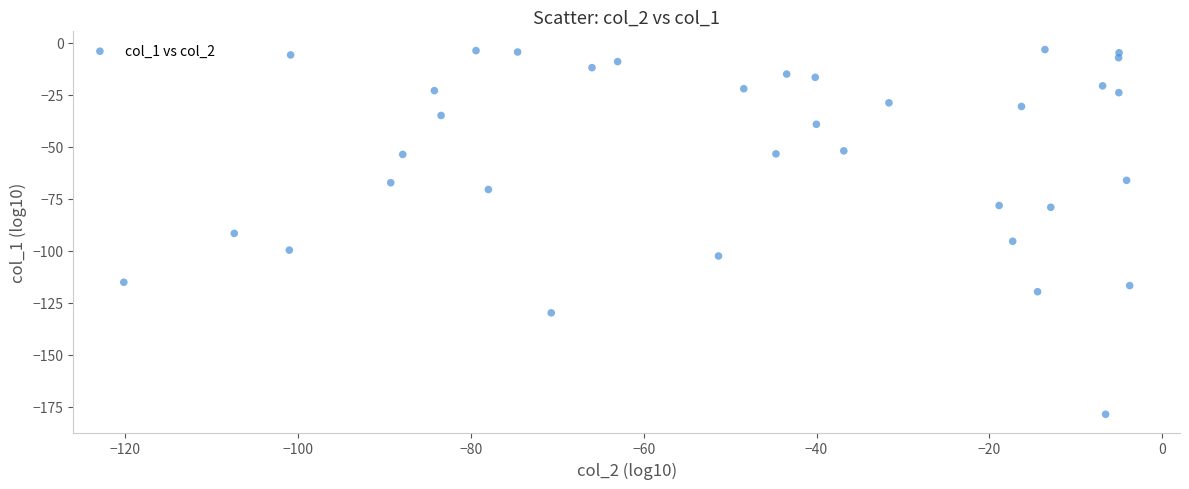

What is the range of X values (max minus min)?

116.4